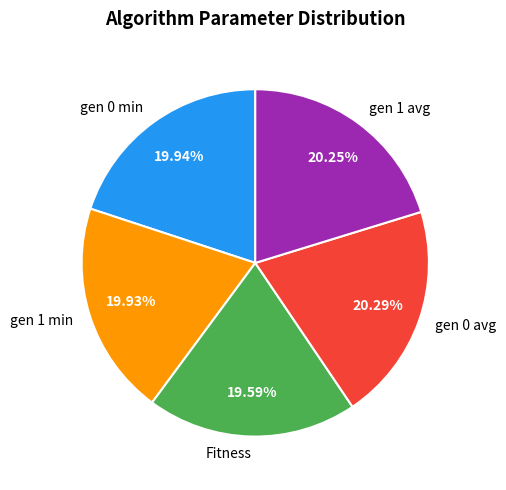

Is the sum of gen 0 min and gen 0 avg greater than half?

No